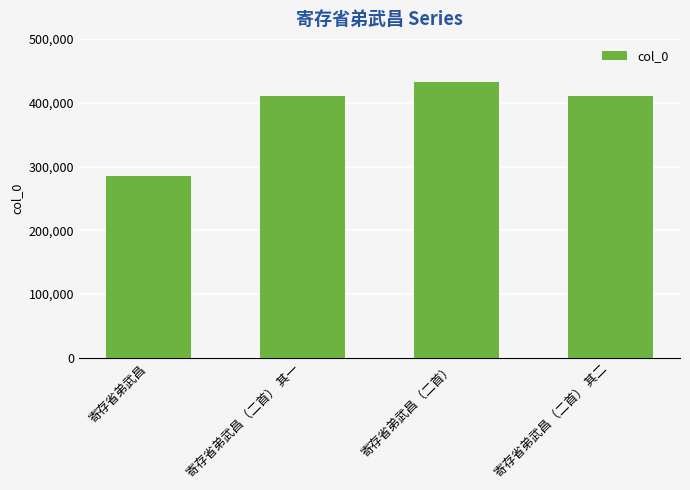

What is the approximate value at 寄存省弟武昌（二首）?

432945